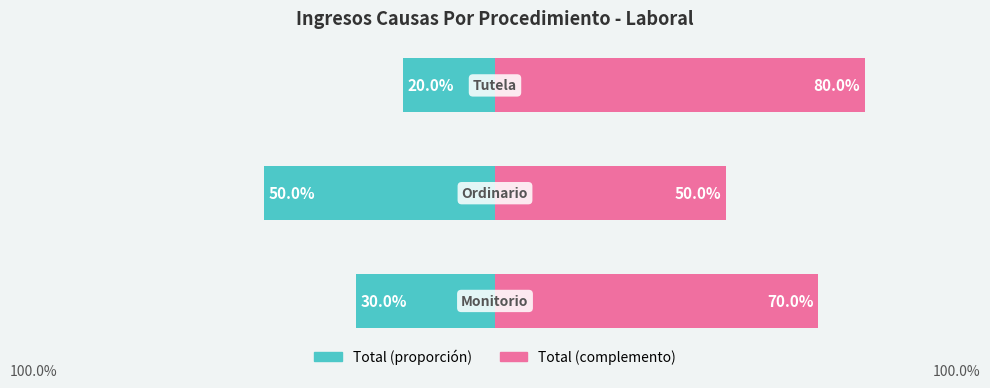

How many bars are there in each group?

2